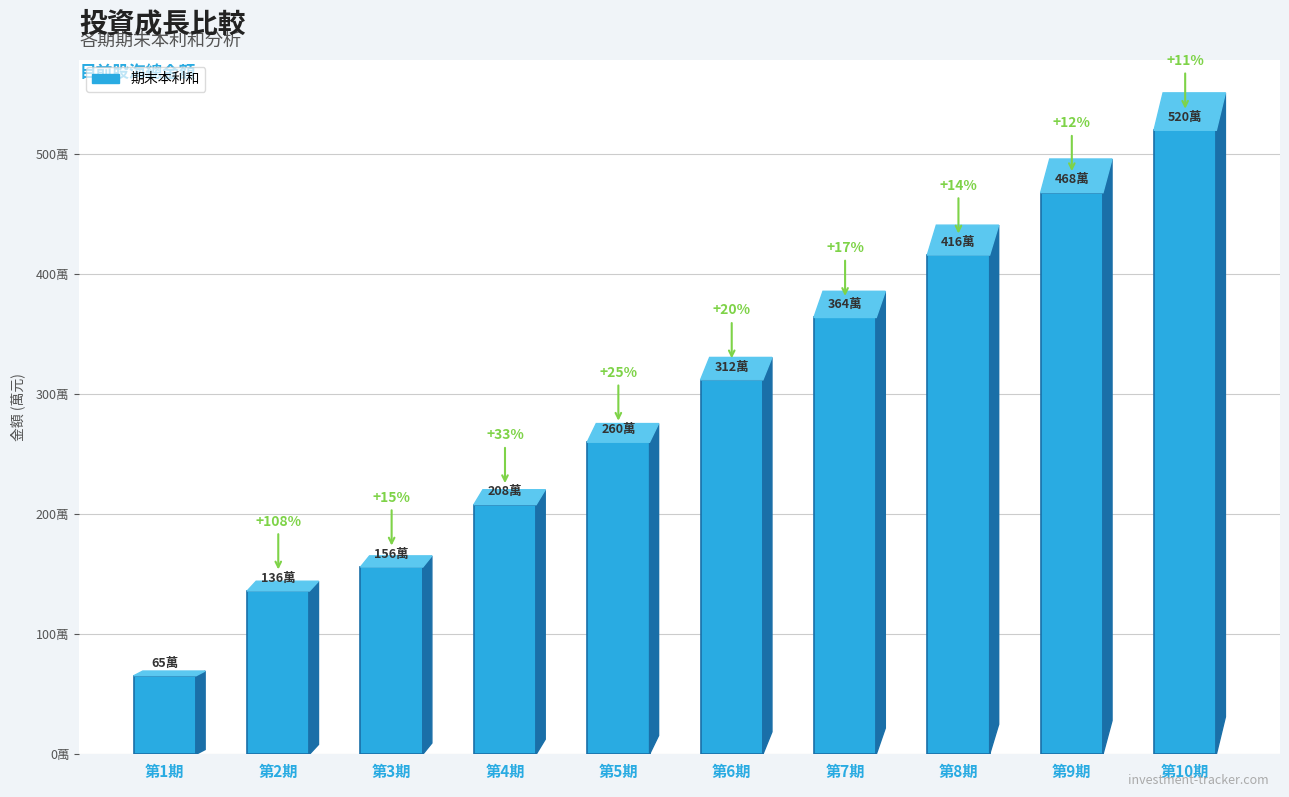

Are the bars horizontal?

No